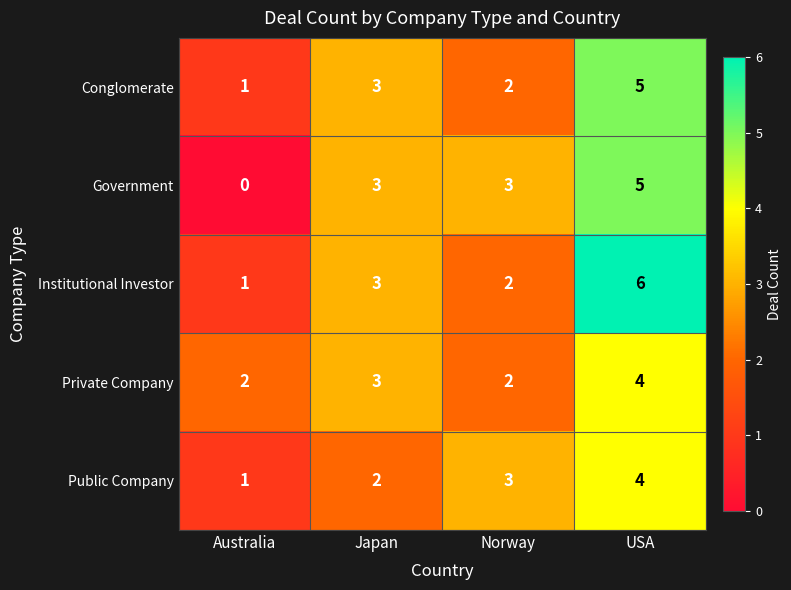

What is the sum of all Private Company values?

11